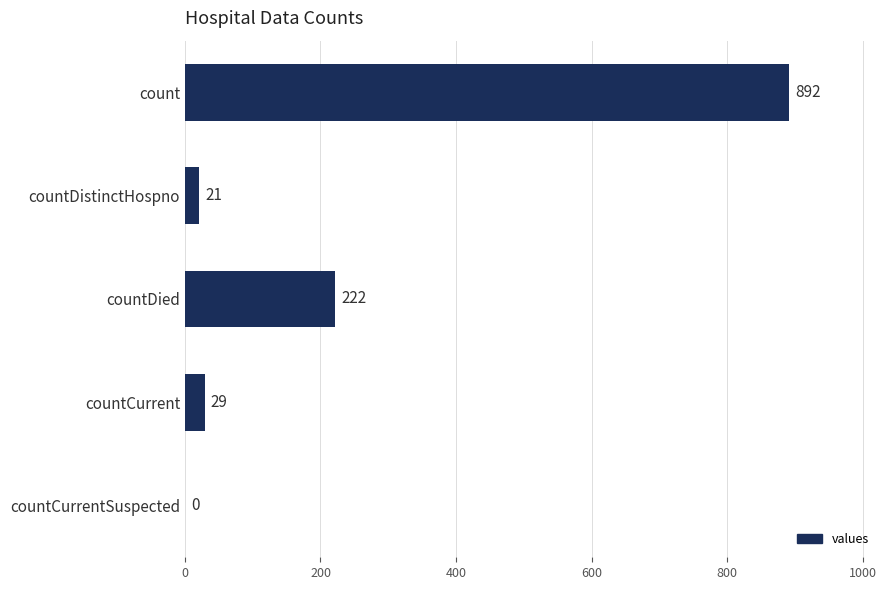

The chart shows a value of 29 at countCurrent. True or false?

True